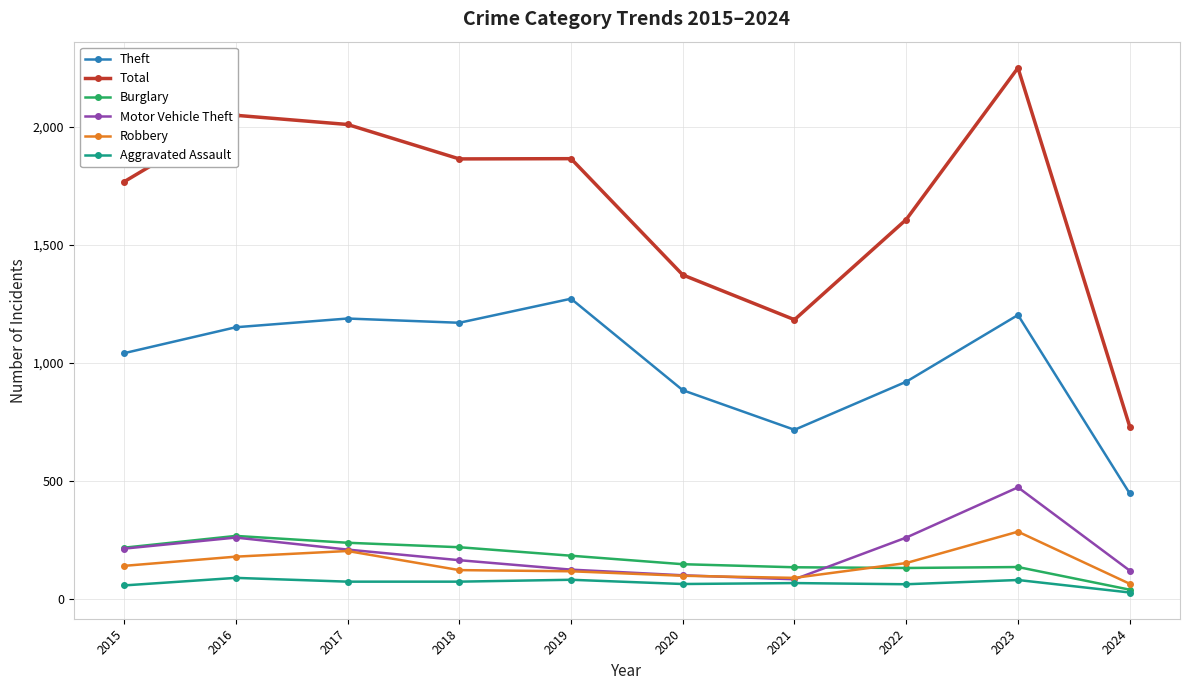

At which category is the sum across all series the highest?

2023